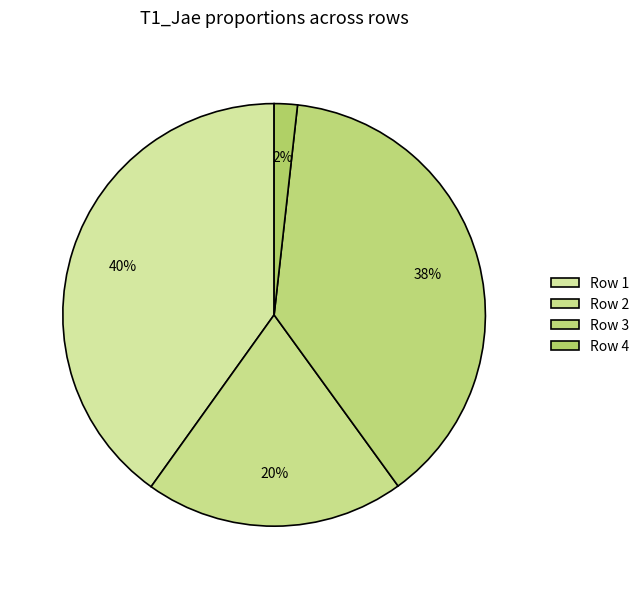

Count the number of slices in the pie.

4